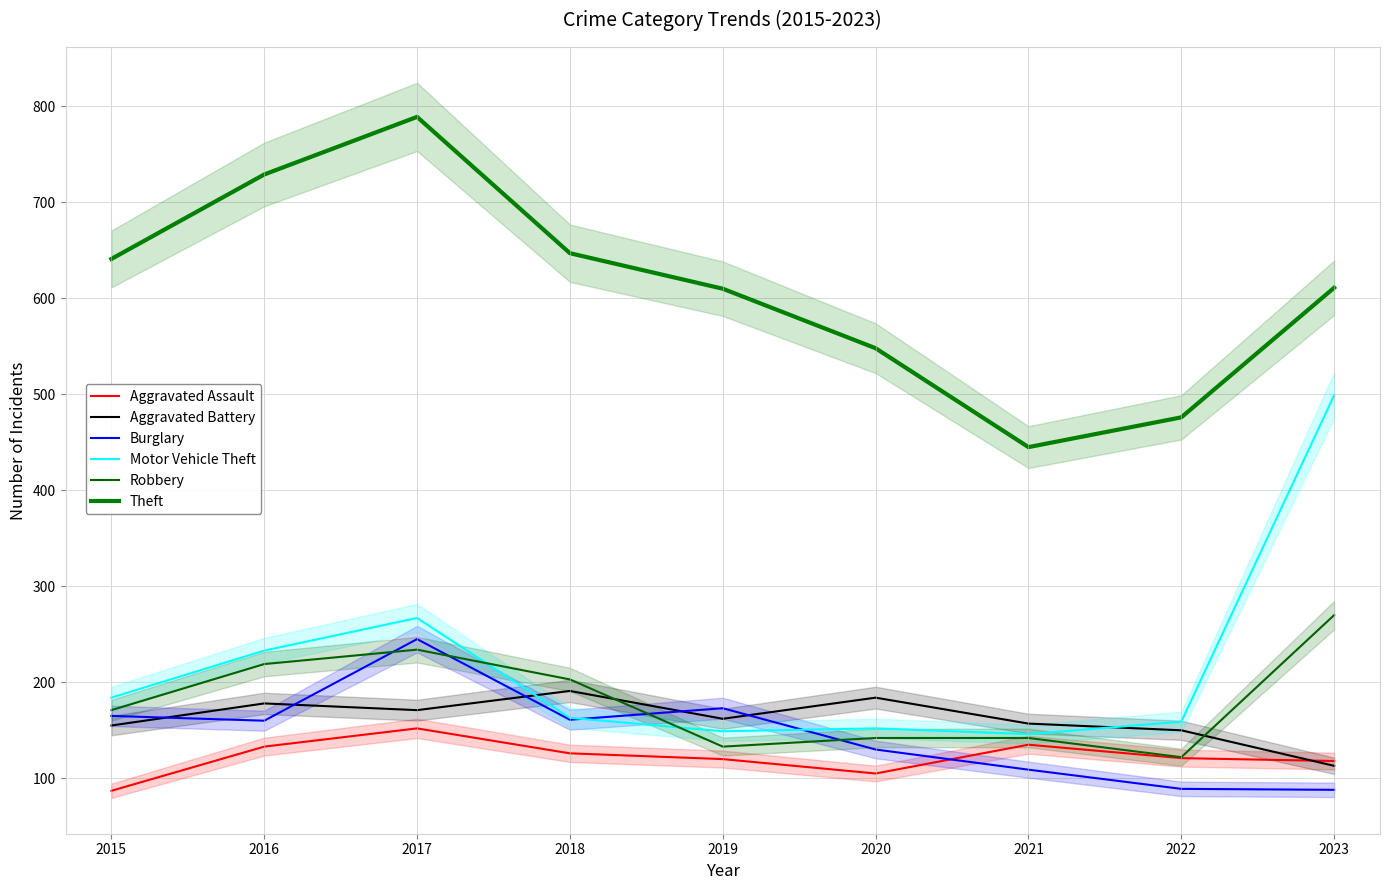

How many interior local peaks does the Aggravated Battery series have?

3